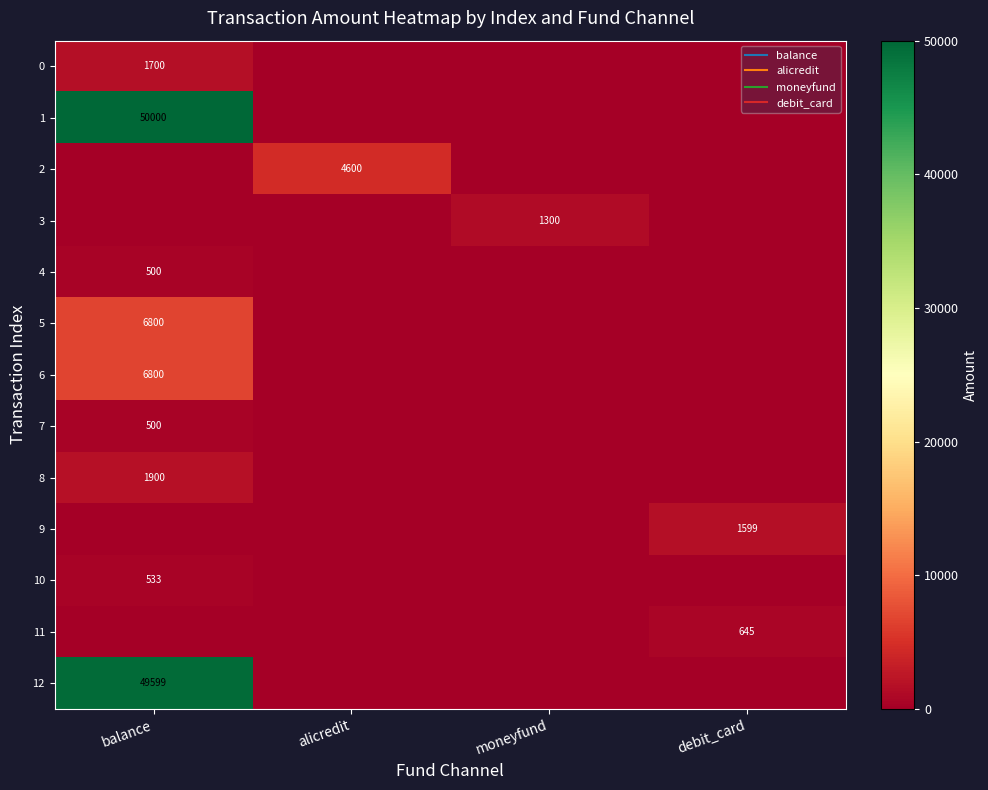

Rank the categories by 5 value from highest to lowest.

balance, alicredit, moneyfund, debit_card